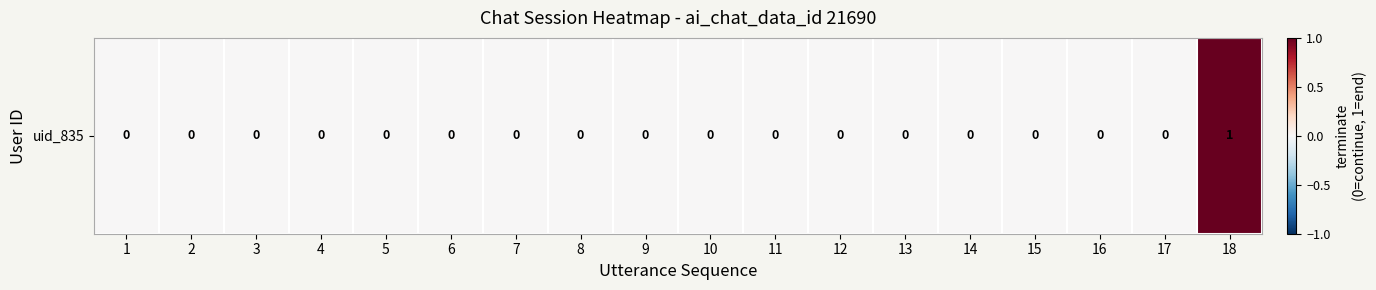

How many series are shown in this chart?

1